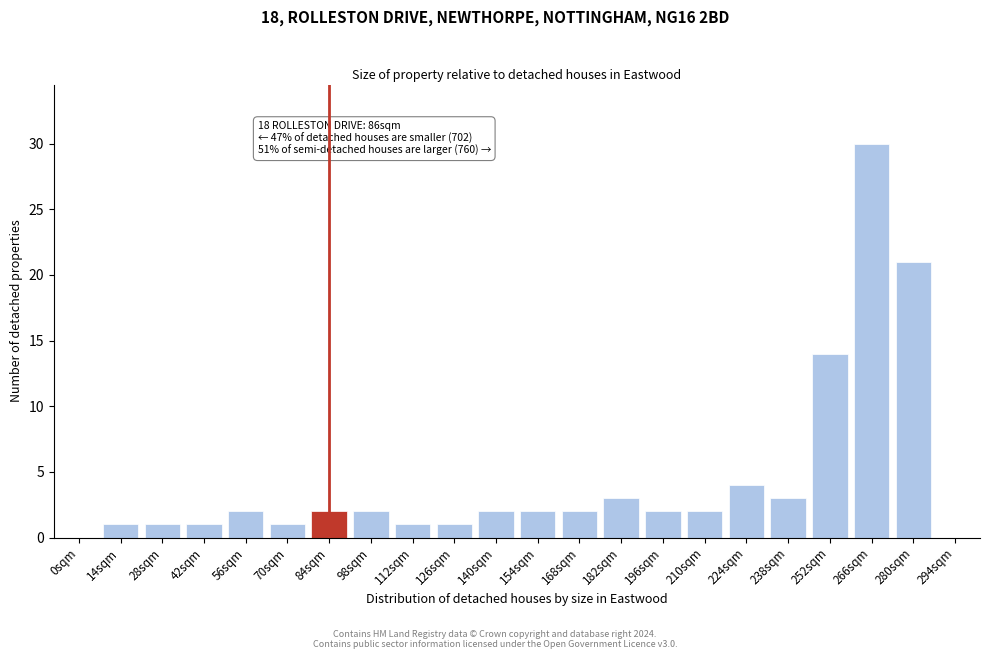

Reading right to left, list all the values displayed in this chart.

294sqm=0	280sqm=21	266sqm=30	252sqm=14	238sqm=3	224sqm=4	210sqm=2	196sqm=2	182sqm=3	168sqm=2	154sqm=2	140sqm=2	126sqm=1	112sqm=1	98sqm=2	84sqm=2	70sqm=1	56sqm=2	42sqm=1	28sqm=1	14sqm=1	0sqm=0